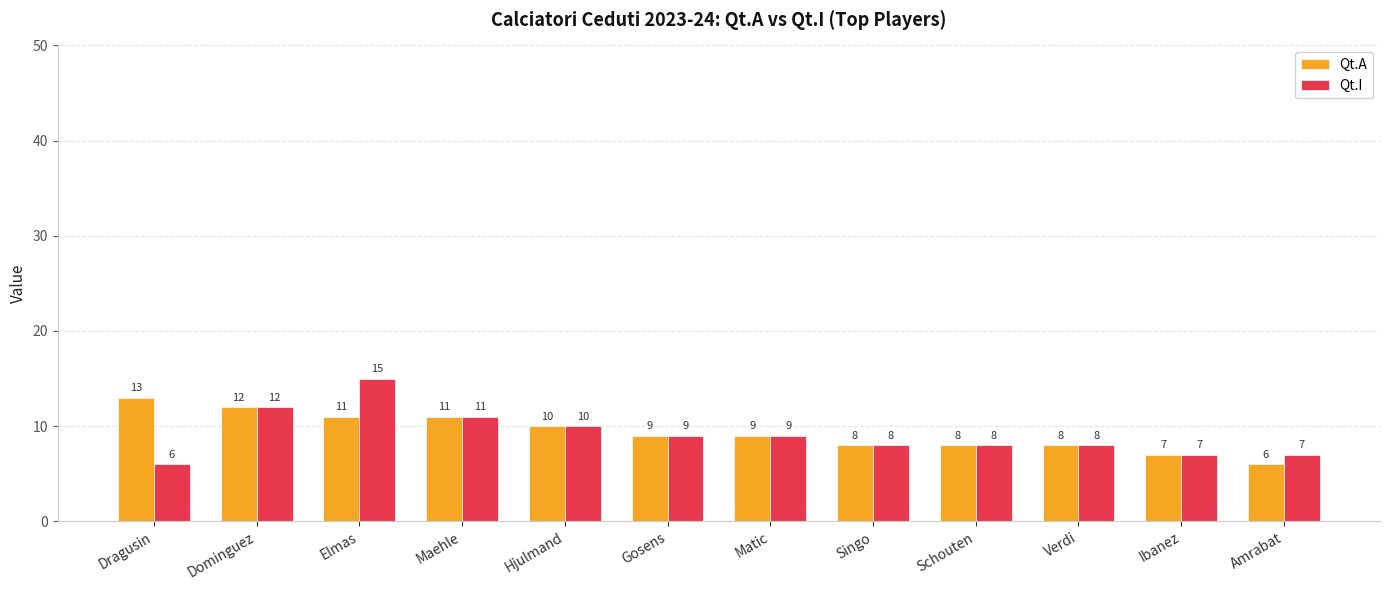

What is the minimum value for Qt.A?

6